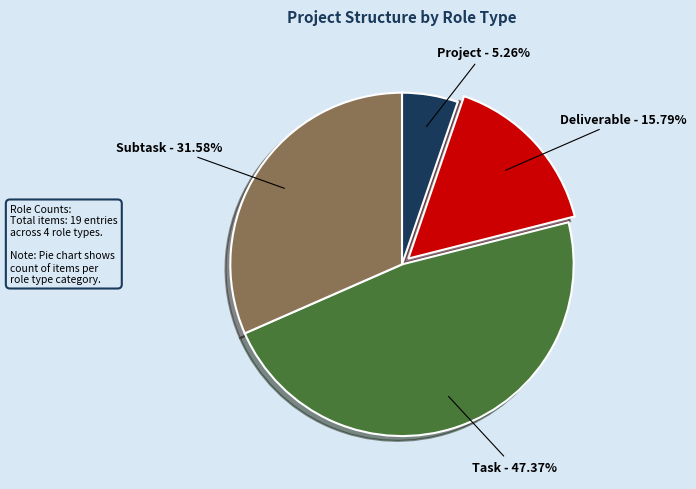

Does any single category account for the majority?

No